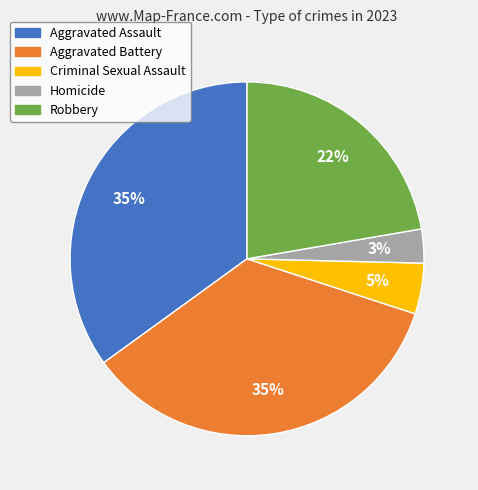

What is the smallest slice in the pie chart?

Homicide